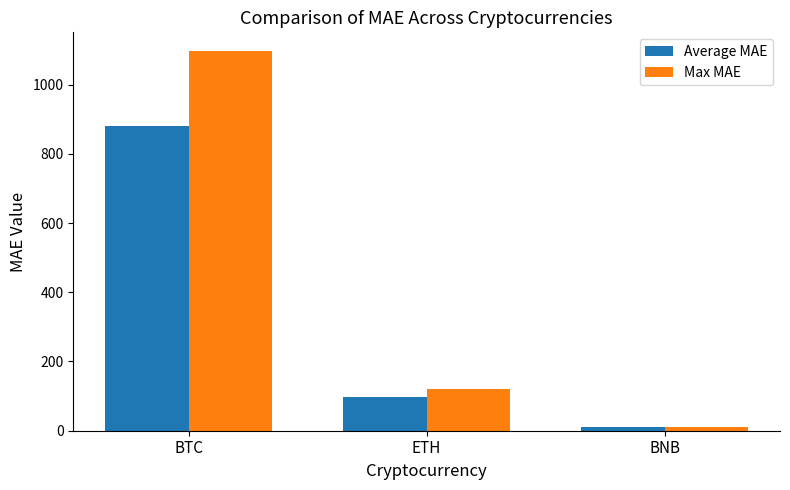

Which series has the widest spread of values?

Max MAE